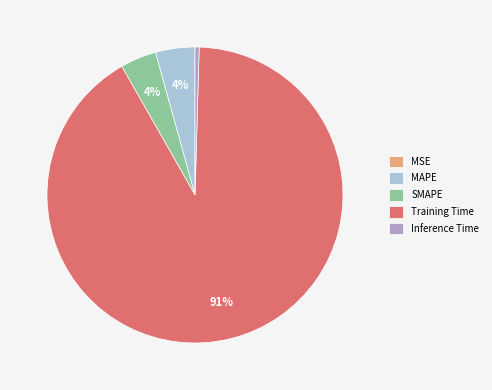

Is it true that SMAPE is 4% of the pie?

True